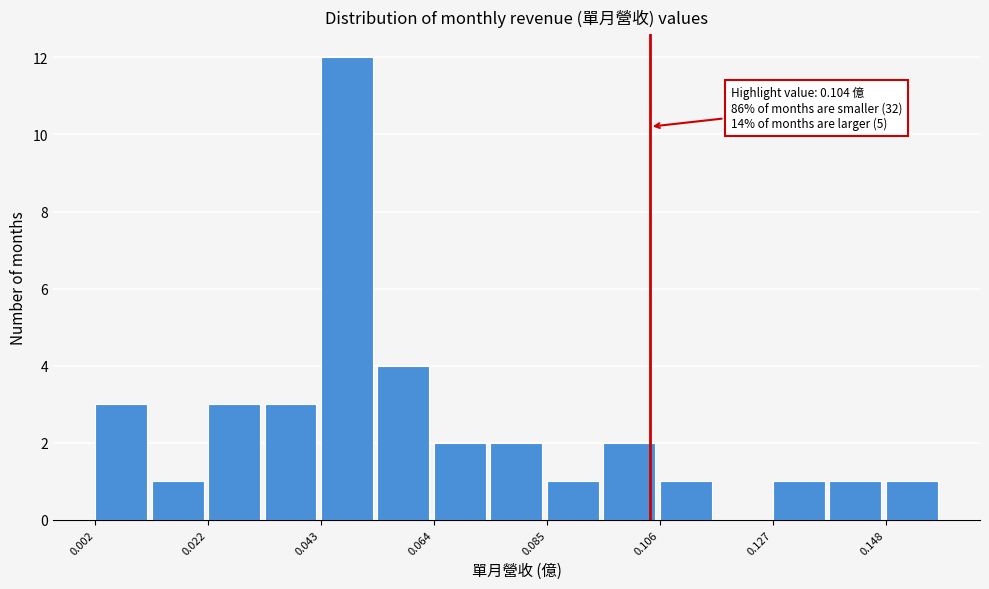

Around what value on the x-axis is the tallest bar? Give the approximate position of its centre, as read against the axis.

0.050